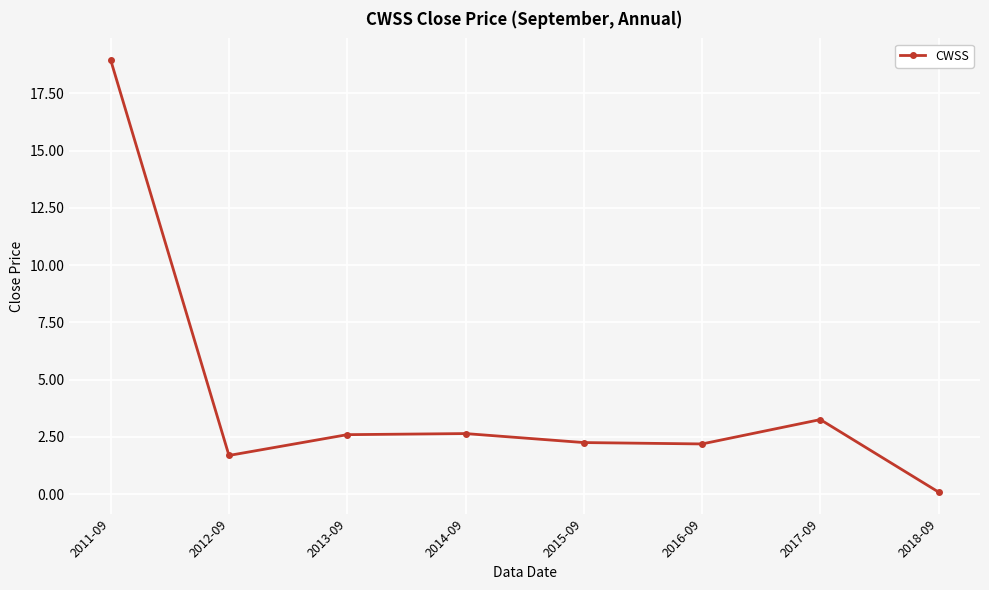

The chart shows a value of 2.2 at 2015-09. True or false?

True